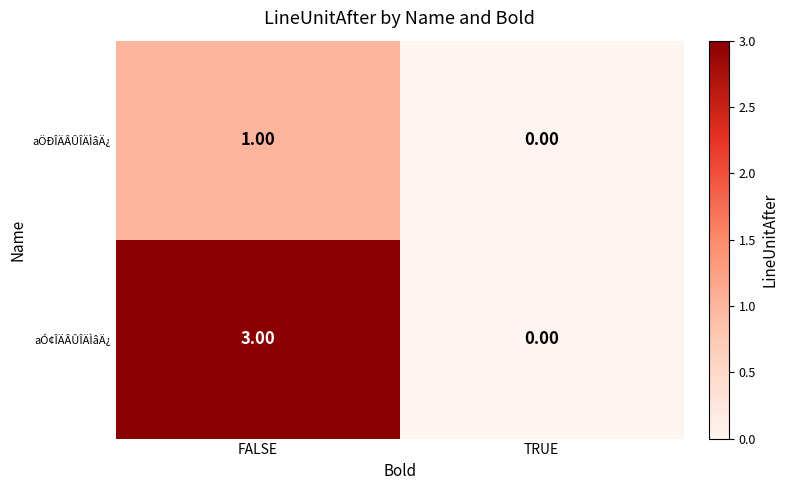

What is the total value across all series at FALSE?

4